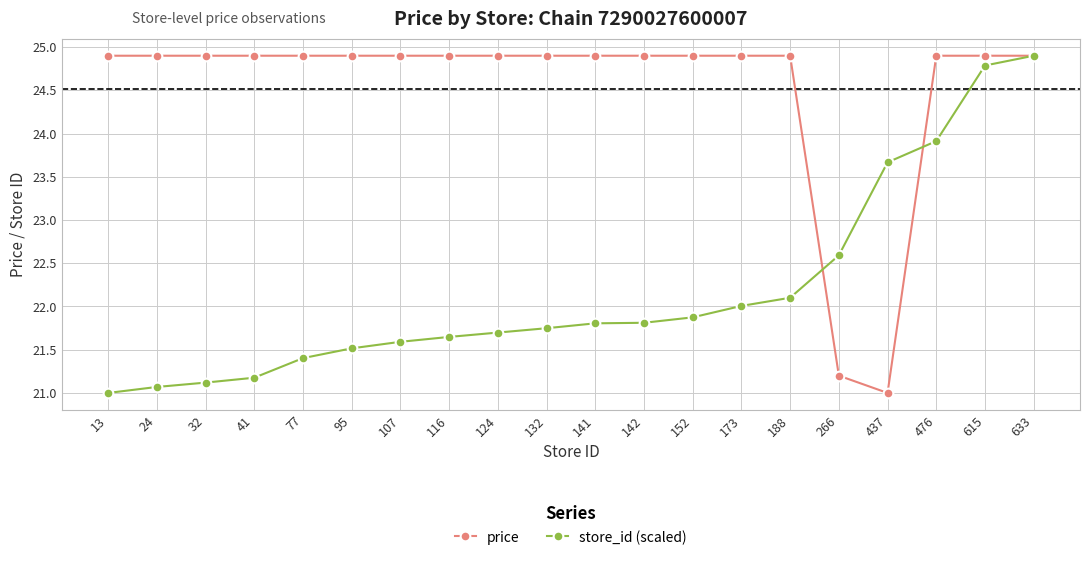

What is the highest value of the store_id (scaled) series?

24.9